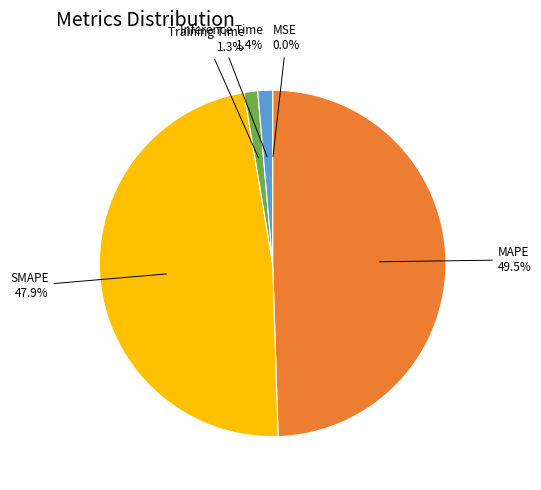

Is there a majority slice in this chart?

No